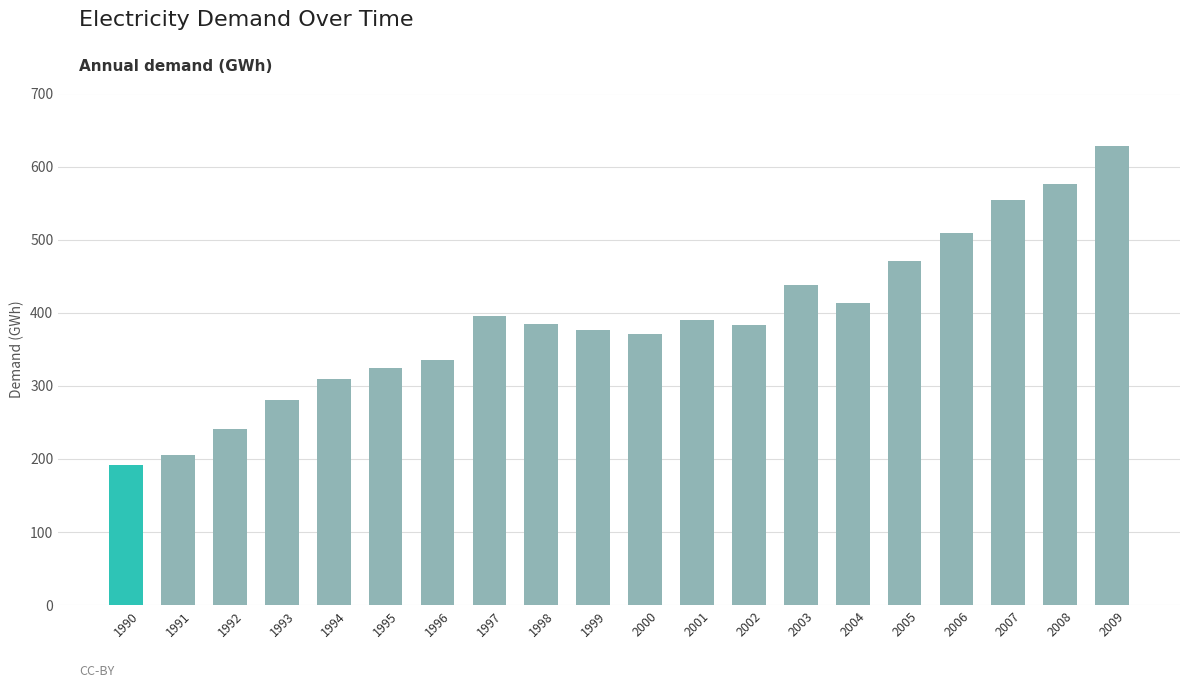

What is the change in value from 1994 to 2006?

+199.3